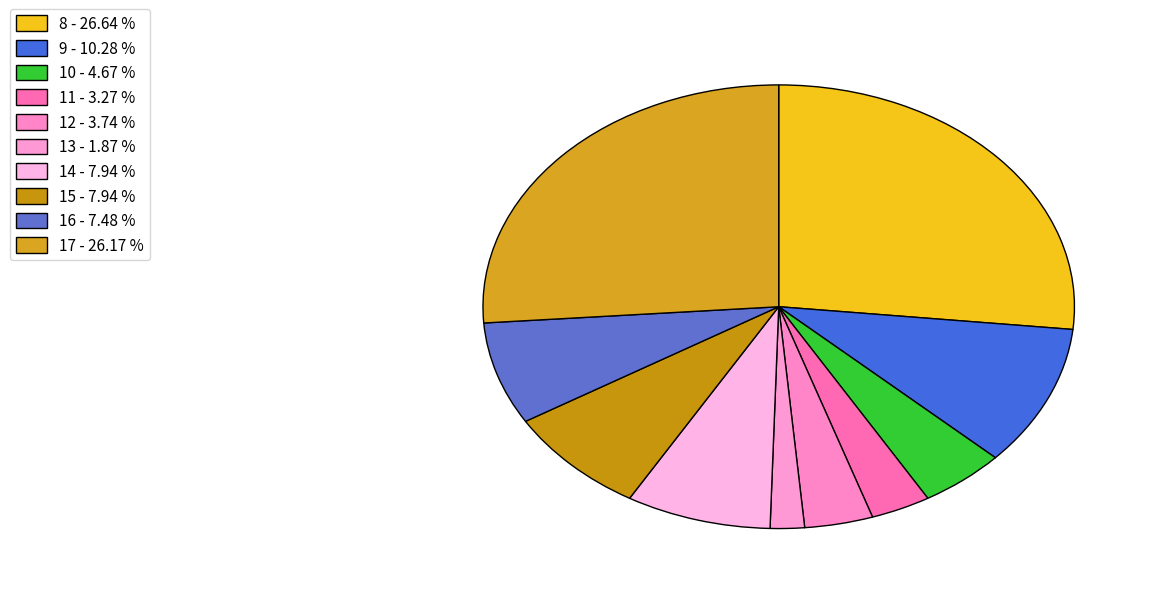

Count the number of slices in the pie.

10